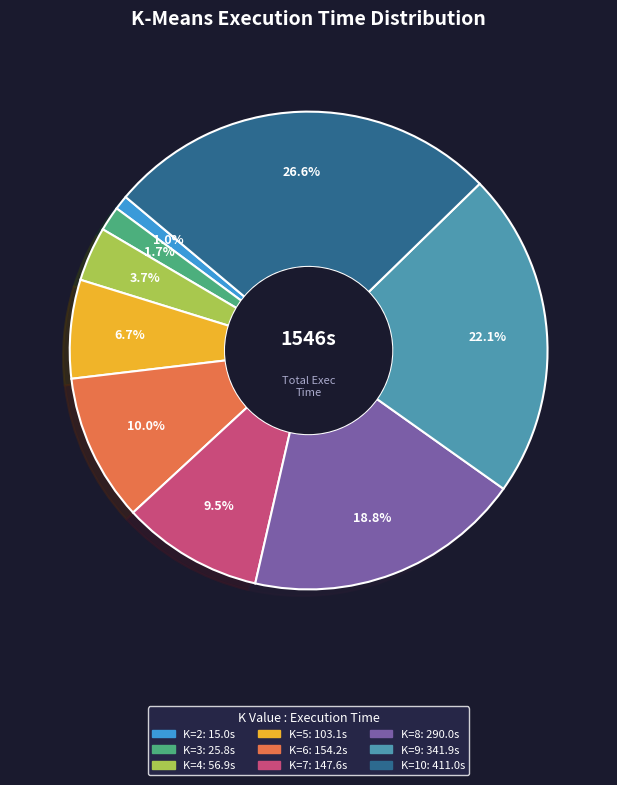

To the nearest percent, what is the difference between the largest and smallest slice percentages?

26%